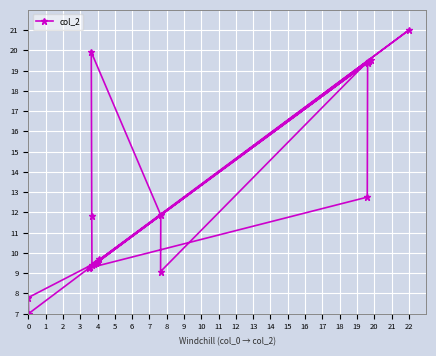

What is the greatest value displayed?

21.0